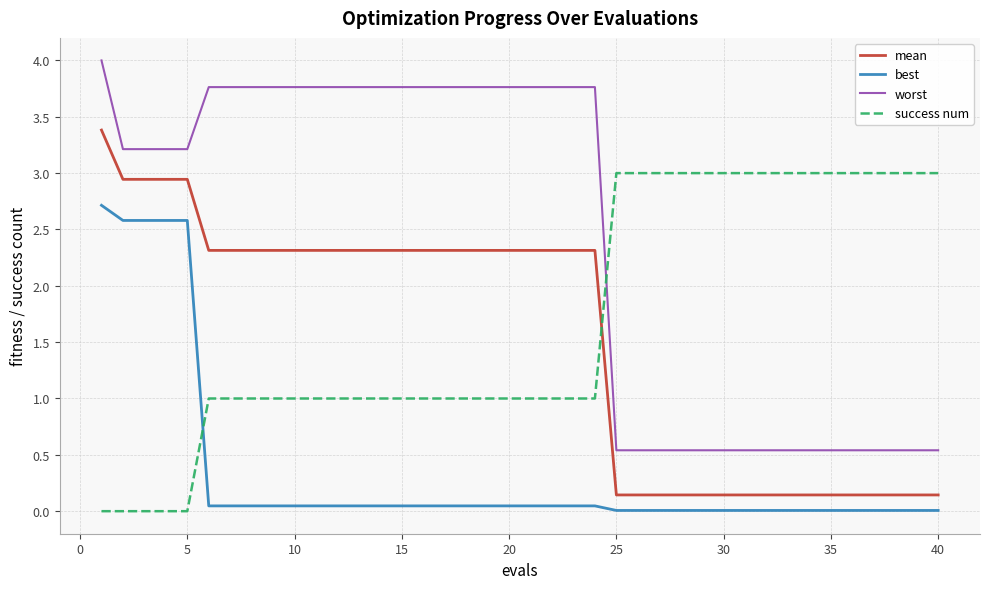

What is the difference between the maximum and minimum values in the worst series?

3.5